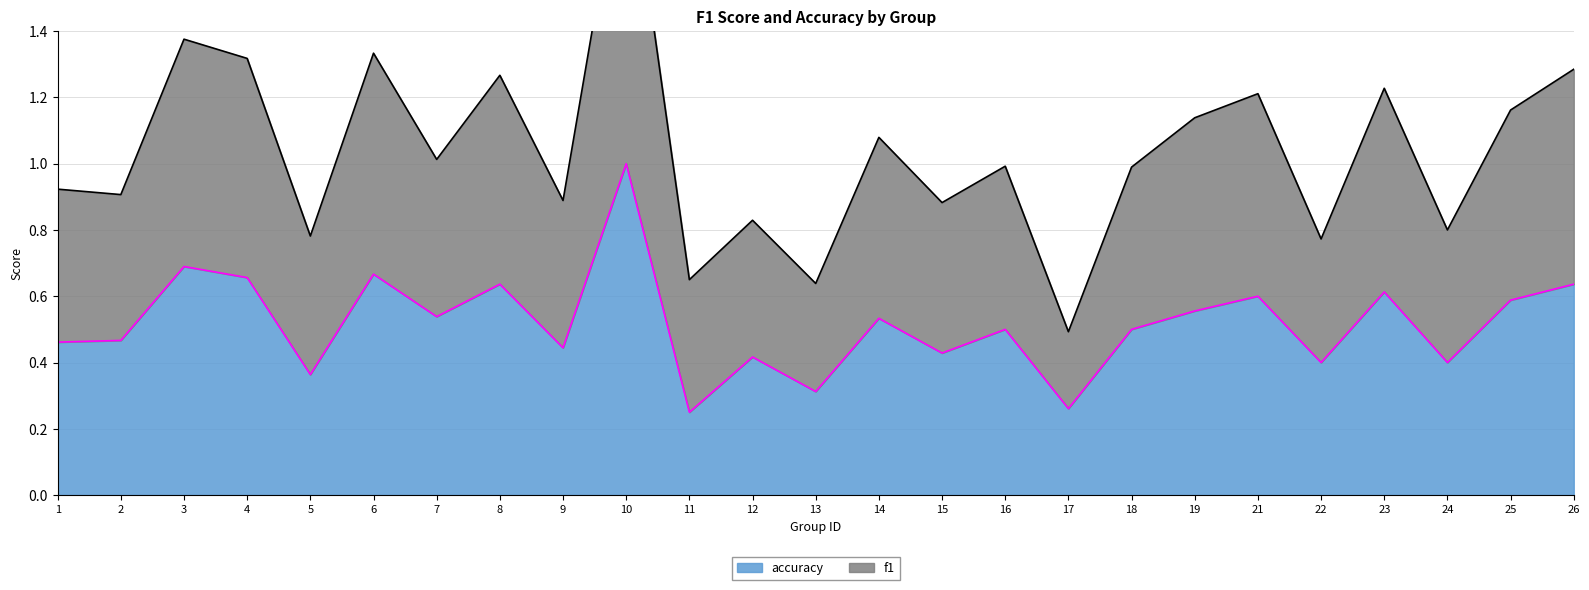

At how many categories does at least one series exceed 1?

12